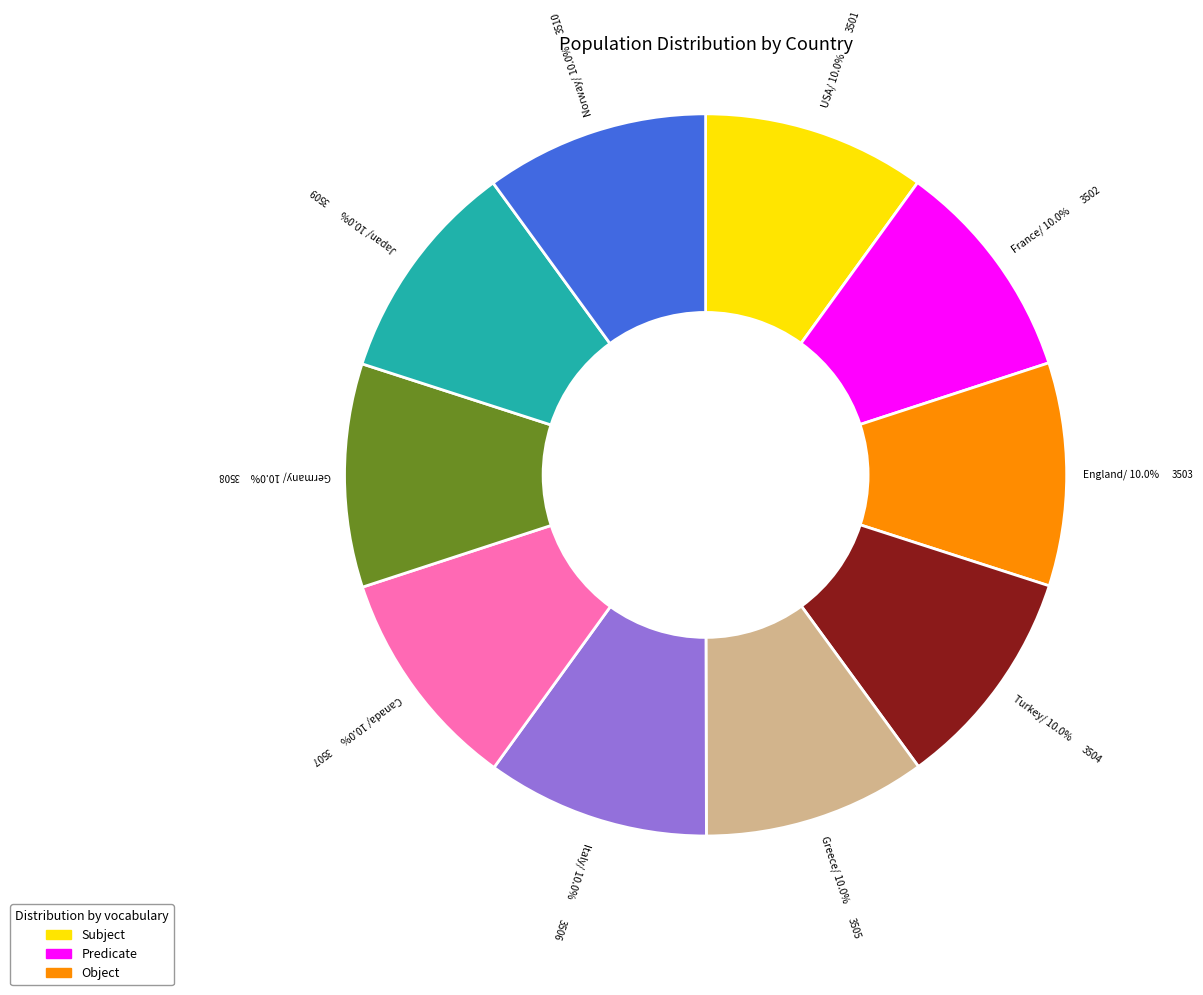

Which category has the biggest portion of the pie?

Norway